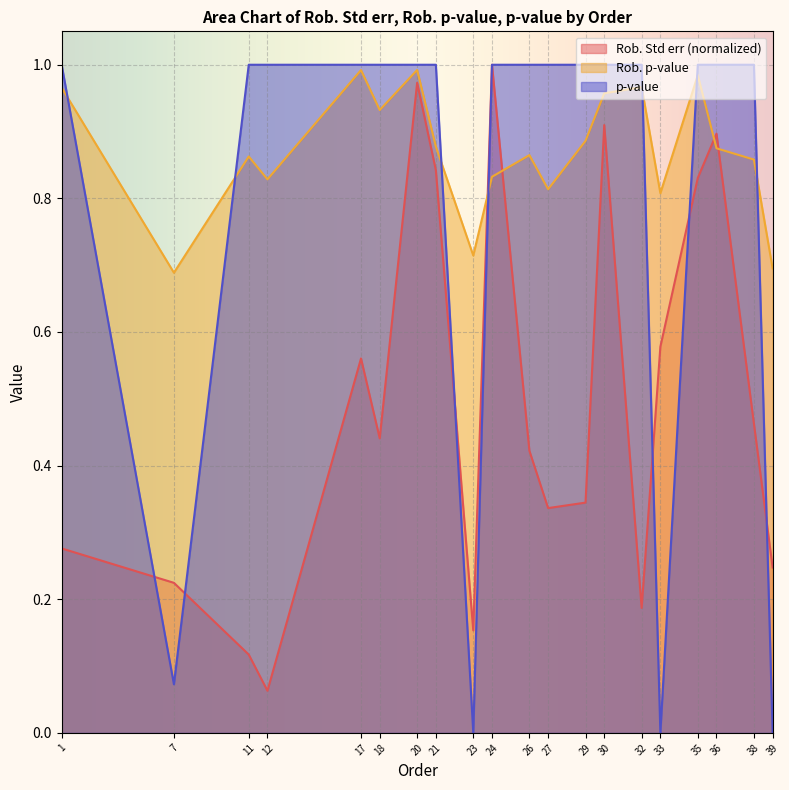

Is it true that p-value equals 1.7 at 20?

False